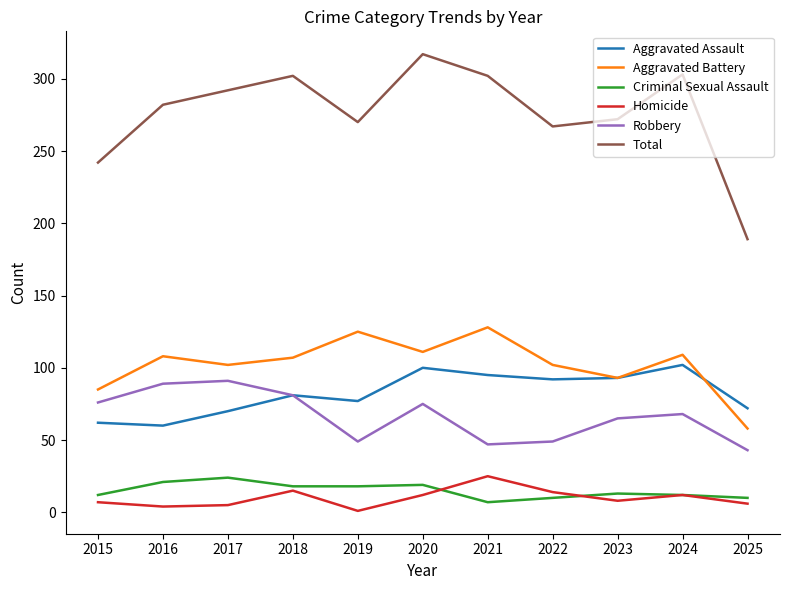

At which category is the sum across all series the highest?

2020